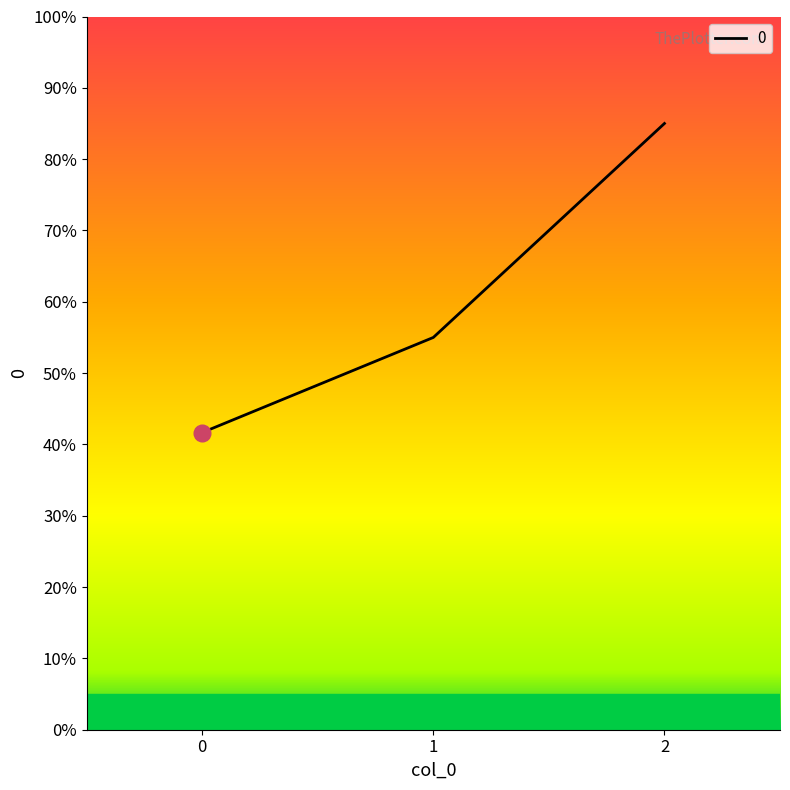

Rank the categories by value from highest to lowest.

2, 1, 0